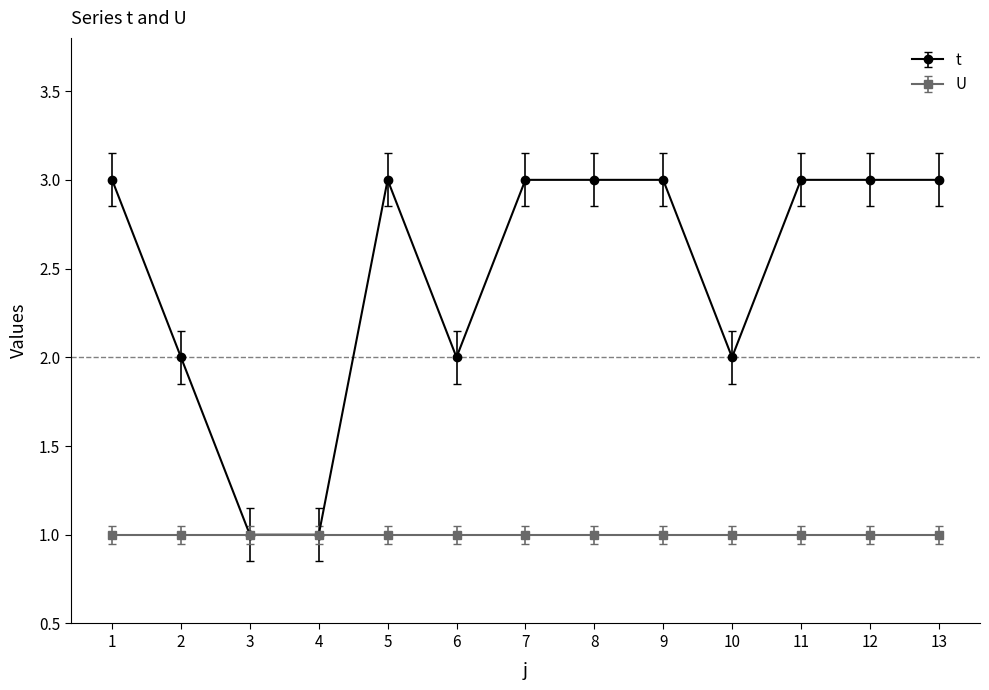

The value of t at 13 is 3. True or false?

True